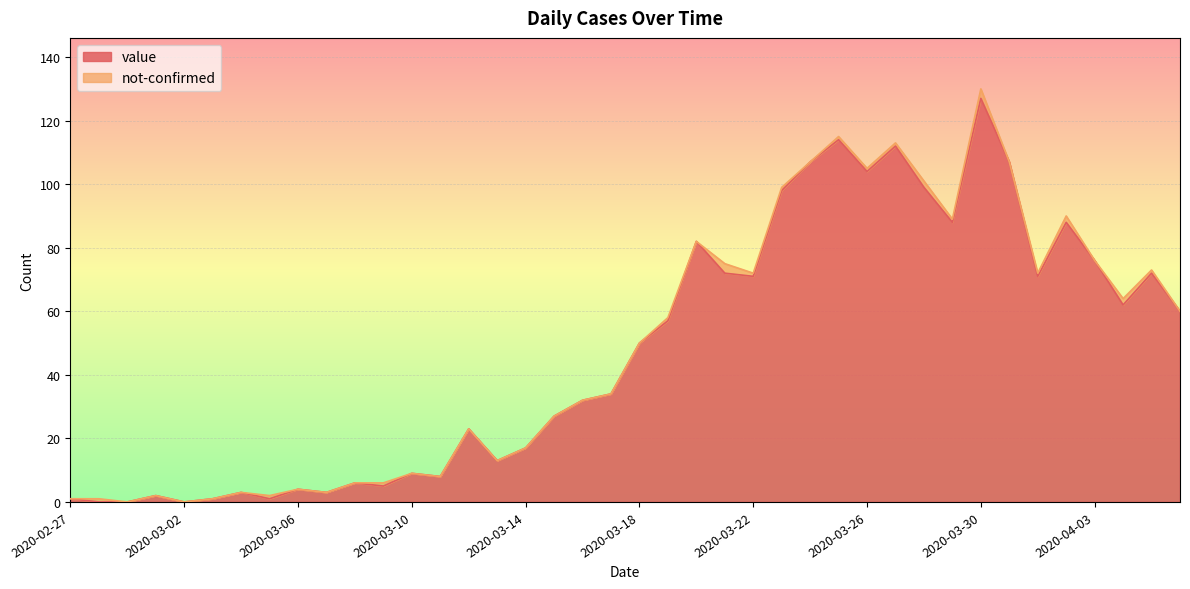

What is the label of the 12th point from the right?

2020-03-26